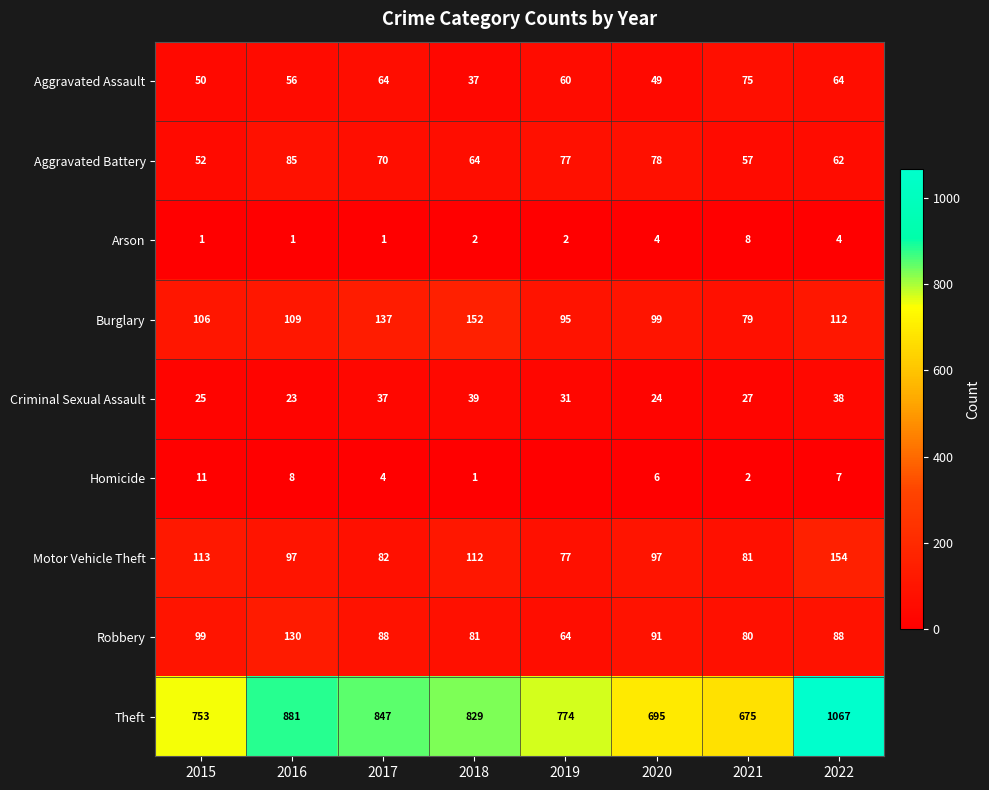

What is the total value across all series at 2016?

1390